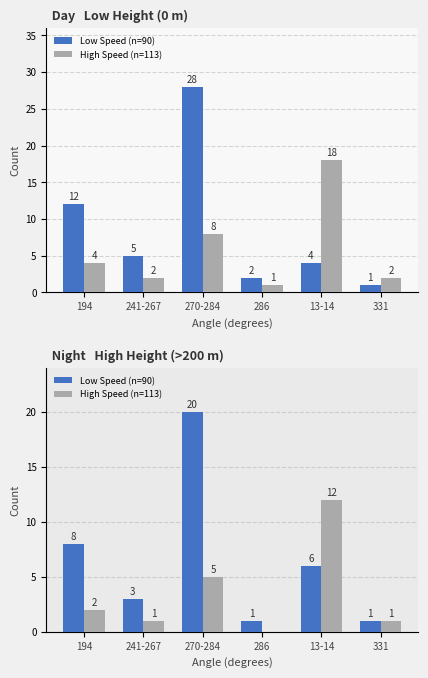

At which category is the sum across all series the highest?

270-284